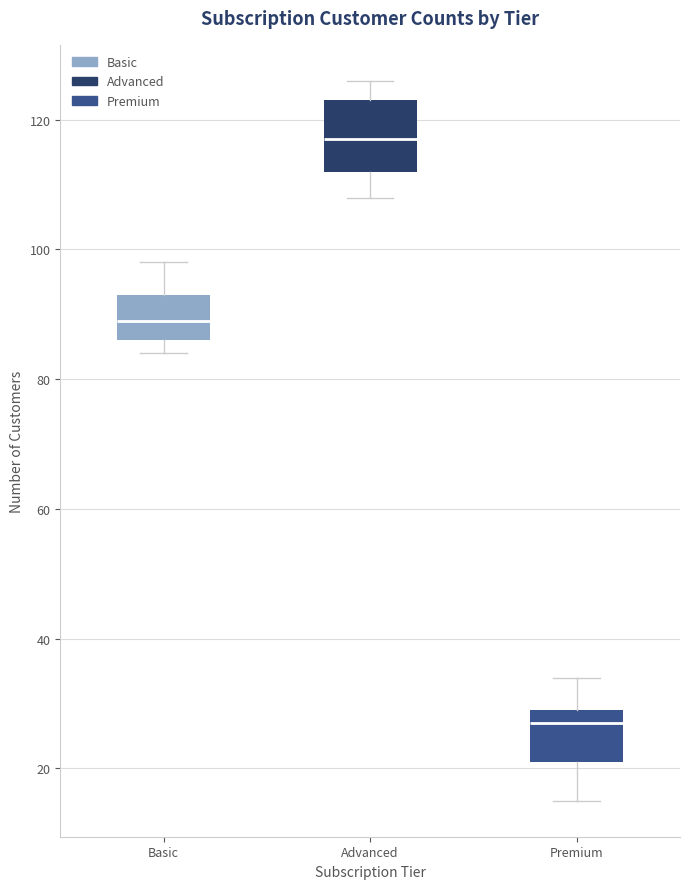

Reading left to right, transcribe this box plot: for each box, give where its median line is, the range the box spans, and where its two whiskers end, as read against the y-axis. The values are not printed on the chart, so give them approximately, as read against the axis.

Basic: median 90, box 86 to 94, whiskers 84 to 98
Advanced: median 118, box 112 to 124, whiskers 108 to 126
Premium: median 28, box 22 to 30, whiskers 16 to 34